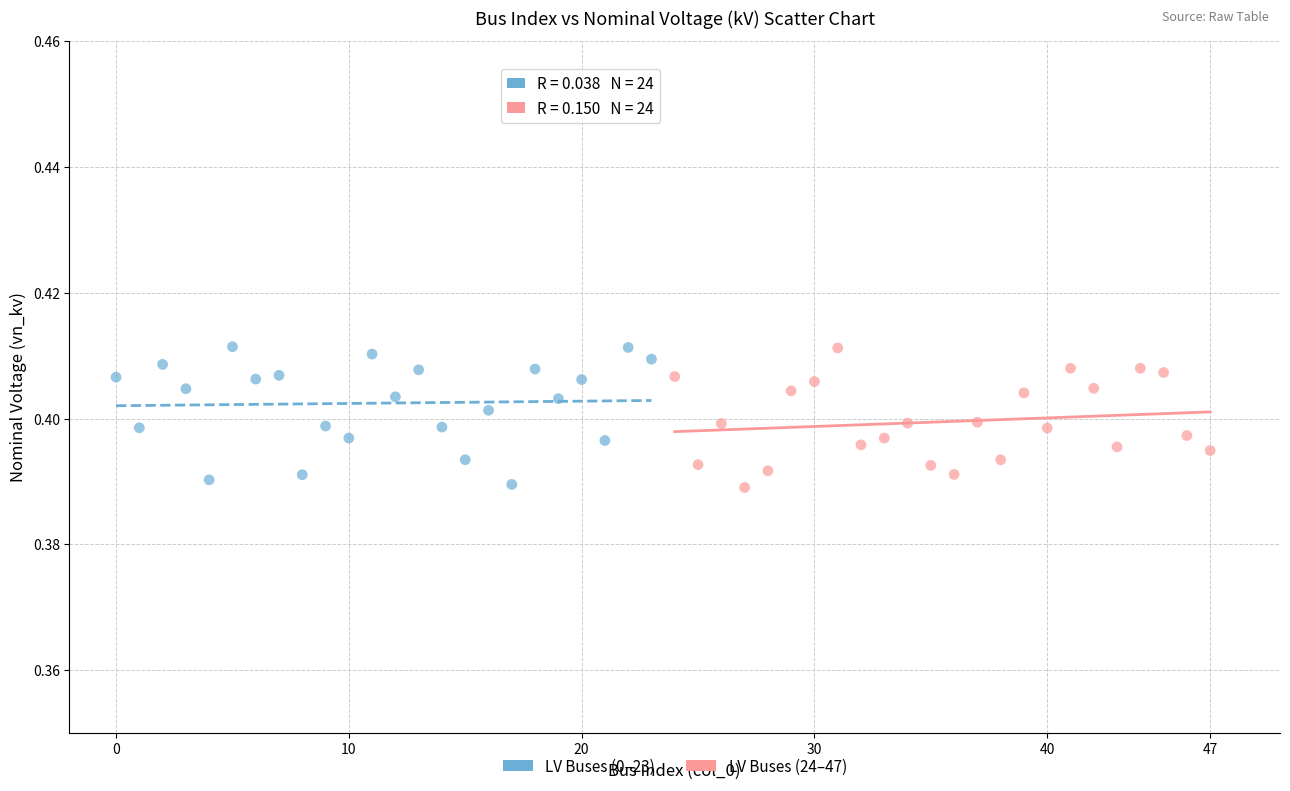

What are all the series names shown in the legend?

LV Buses (0–23), LV Buses (24–47)